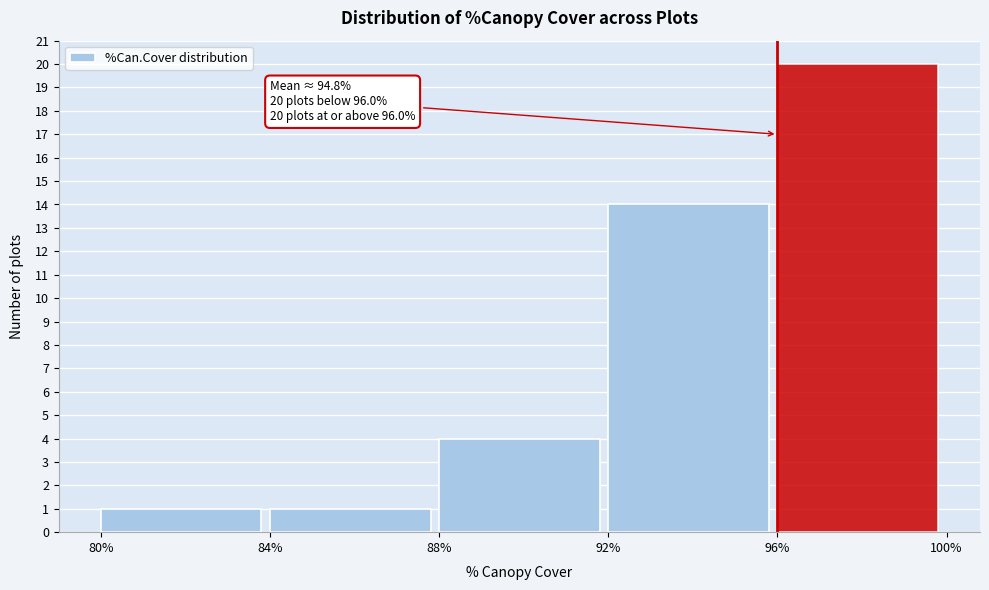

Which range on the x-axis has the tallest bar?

96% to 100%